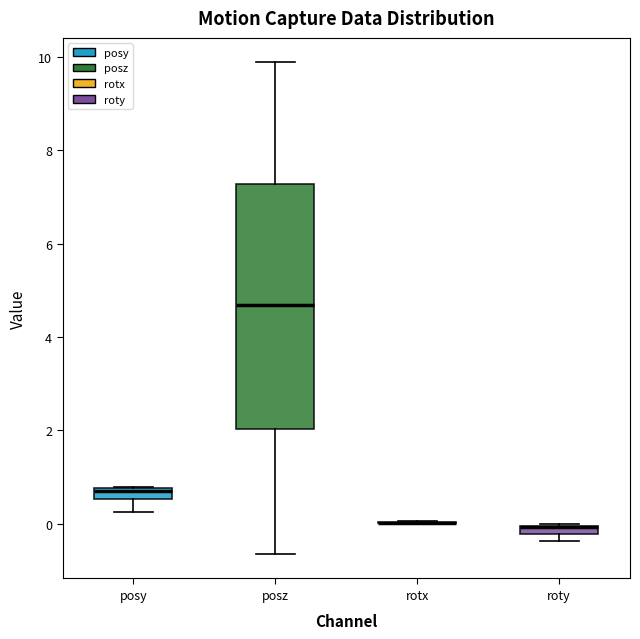

Comparing the boxes themselves (not the whiskers), which one is the tallest?

posz